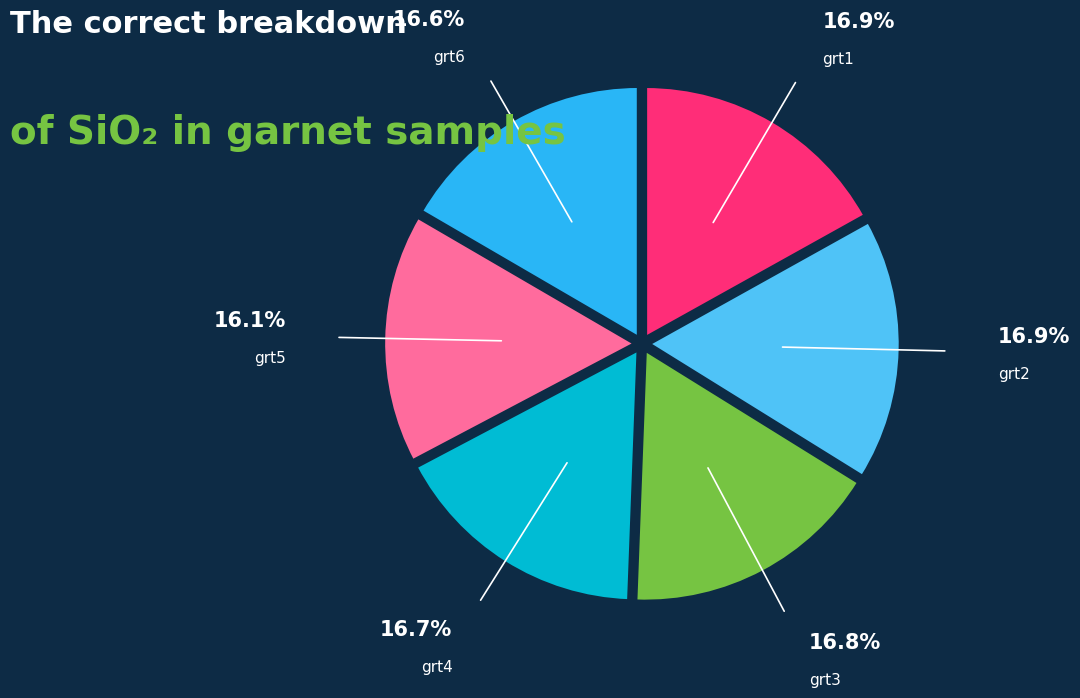

Combined, do grt6 and grt3 account for over 50%?

No